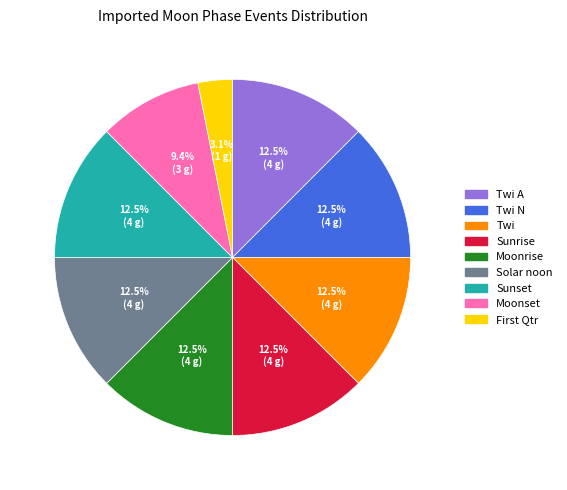

How many segments does this pie chart have?

9